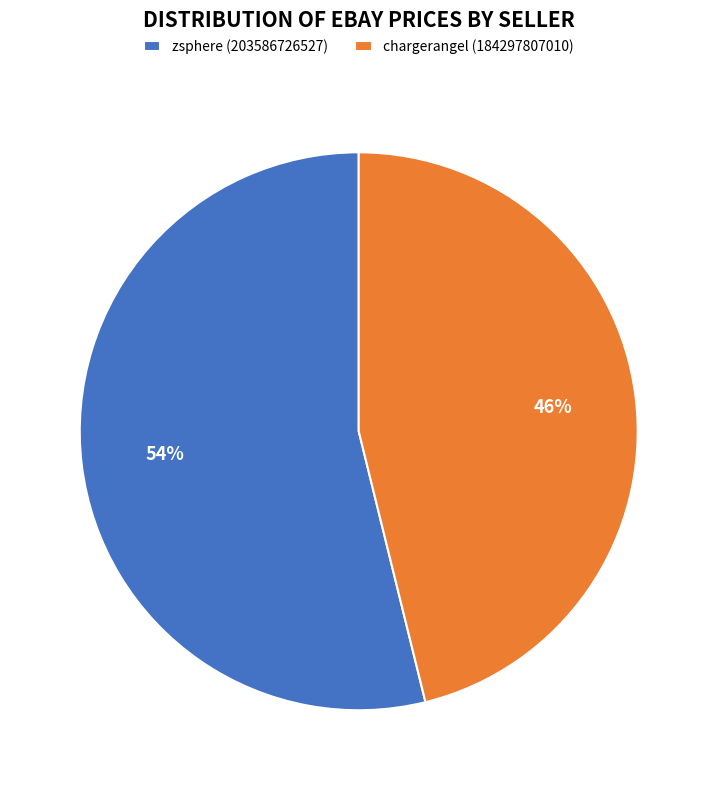

Rank the categories by value from lowest to highest.

chargerangel (184297807010), zsphere (203586726527)